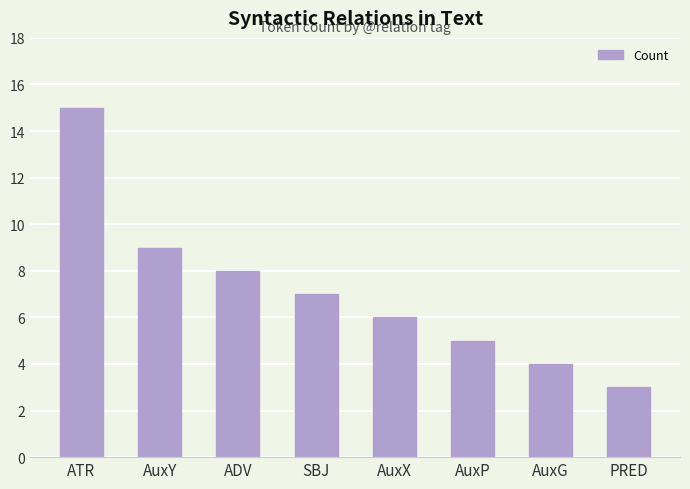

Approximately how many times larger is the value at AuxX compared to SBJ?

0.9